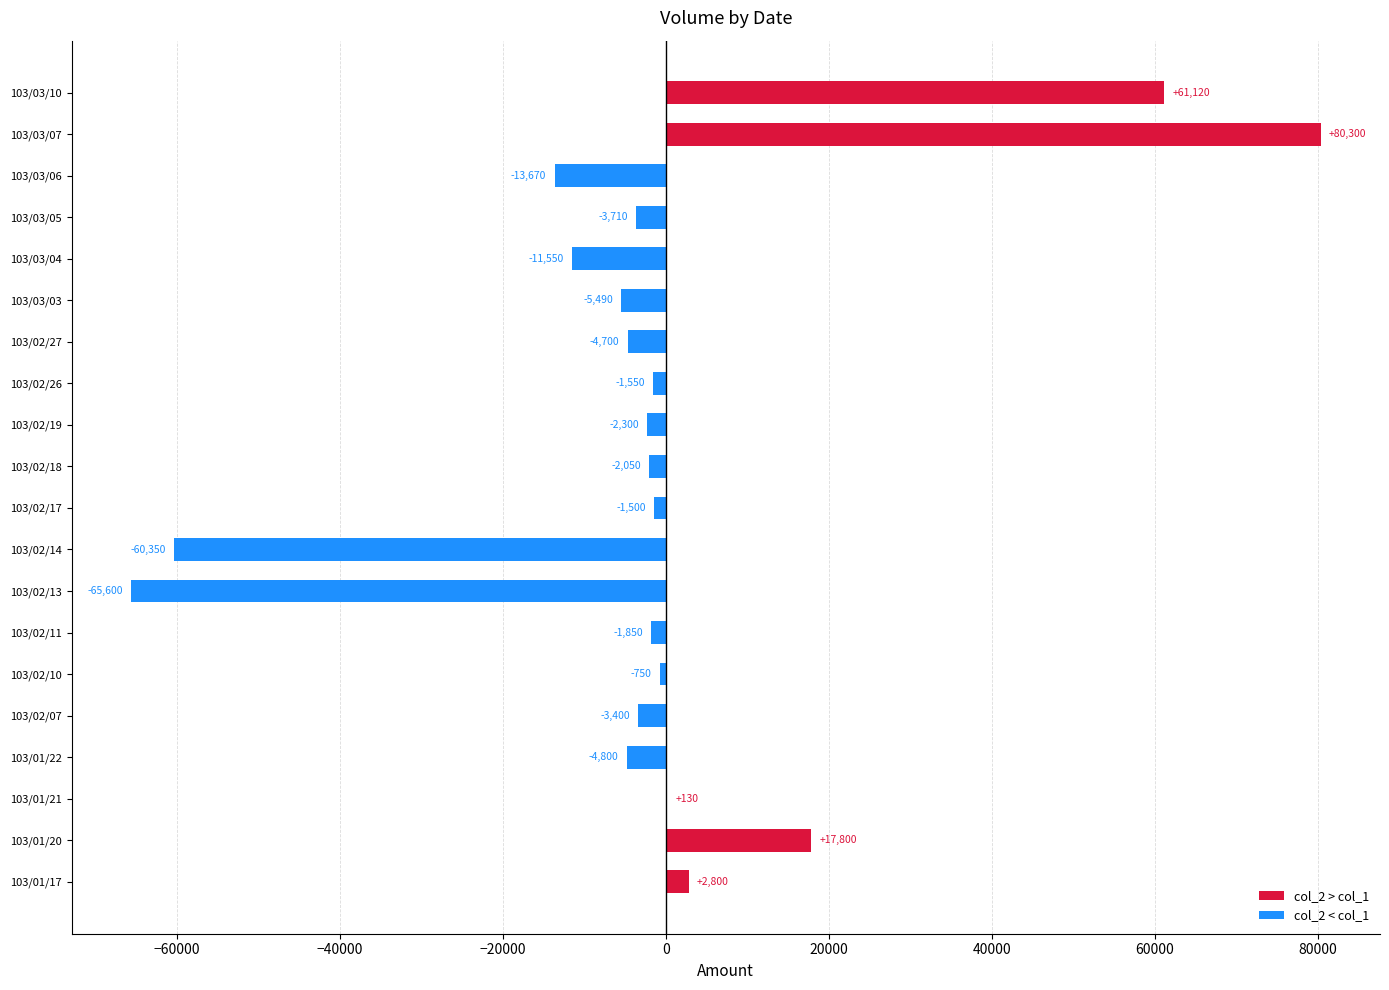

True or false: col_2 > col_1 has a value of 20158 at 103/03/07.

False